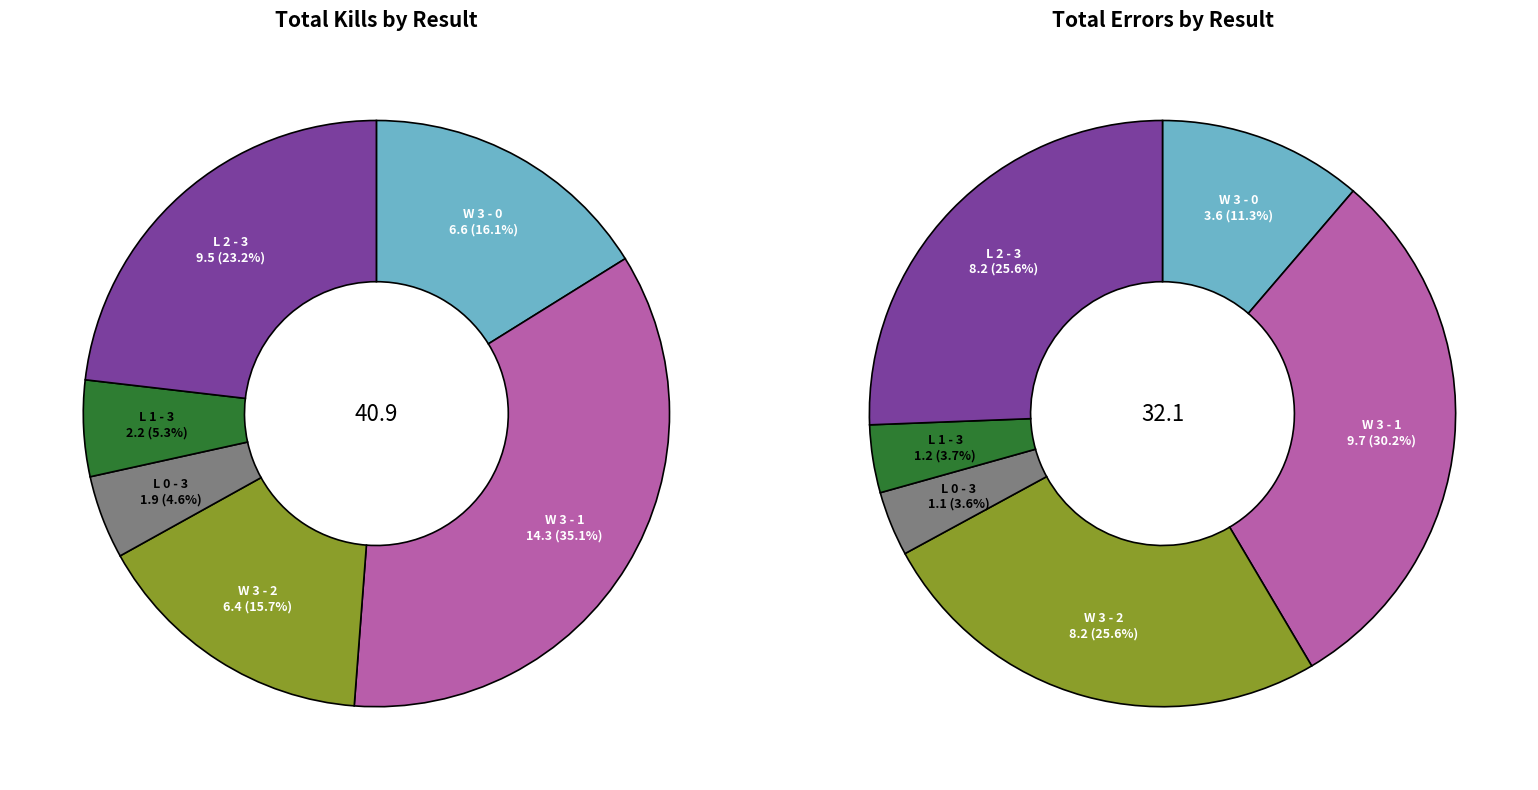

How many slices are in this pie chart?

6